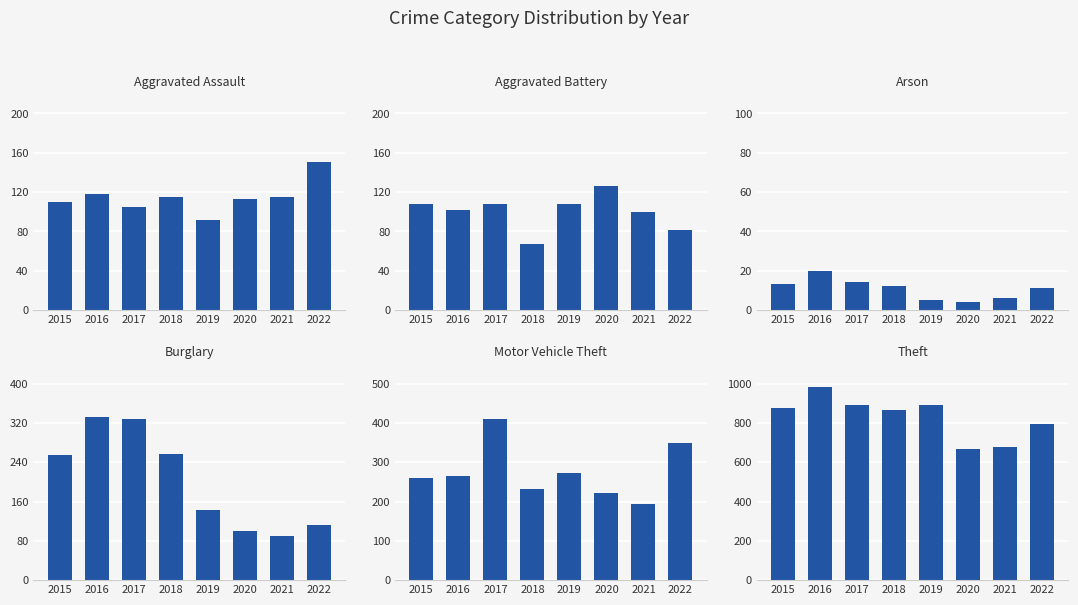

Where is Motor Vehicle Theft nearest to the value 302?

2019